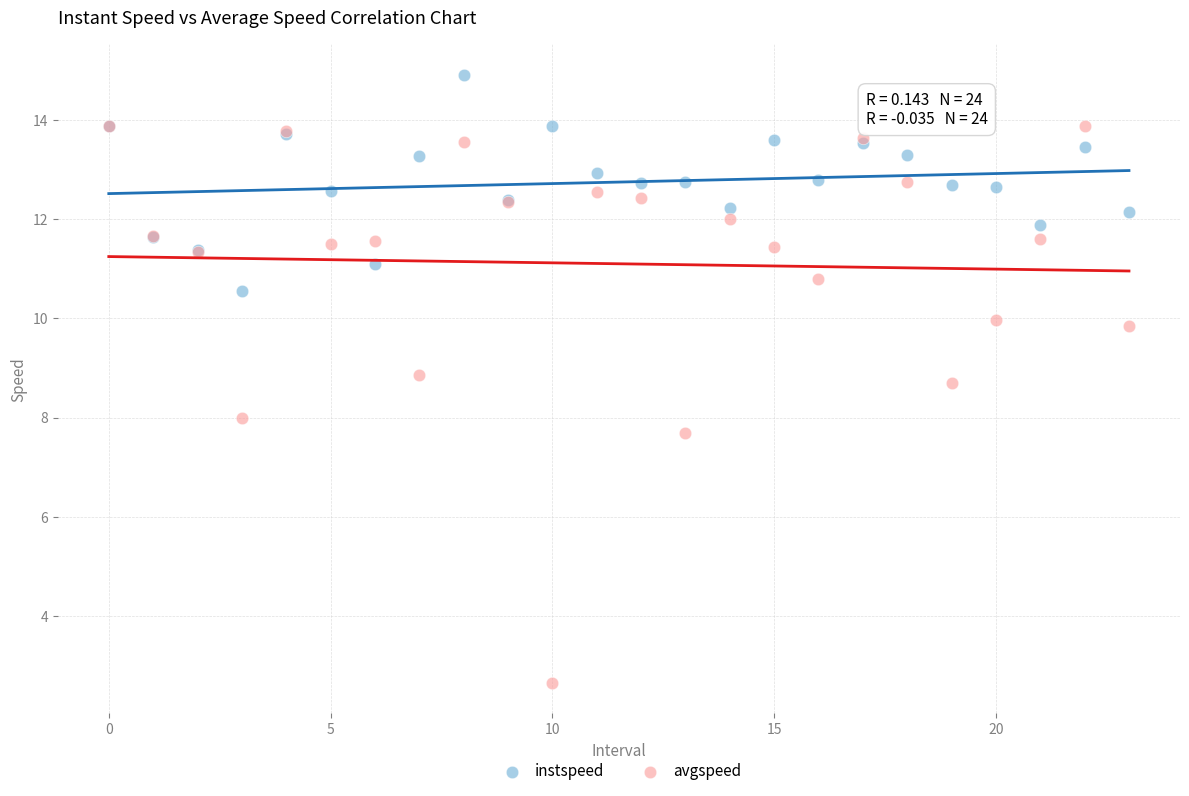

What are all the series names shown in the legend?

instspeed, avgspeed